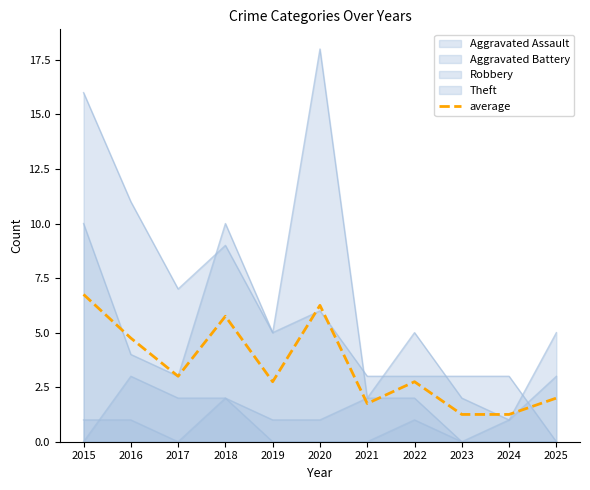

List the labels in order of value, largest first.

2015, 2020, 2018, 2016, 2017, 2019, 2022, 2025, 2021, 2023, 2024